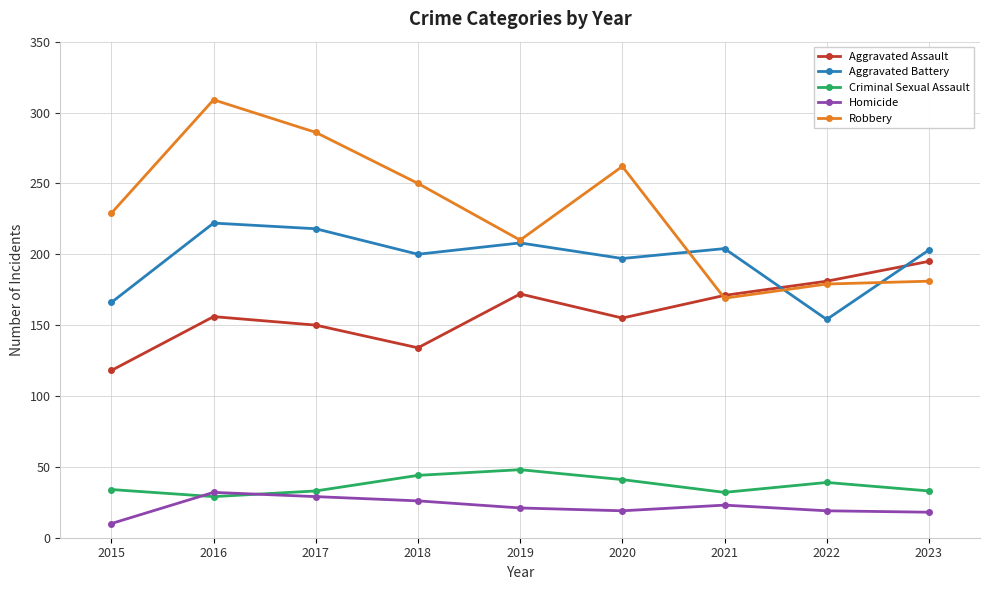

At which category is the sum across all series the highest?

2016